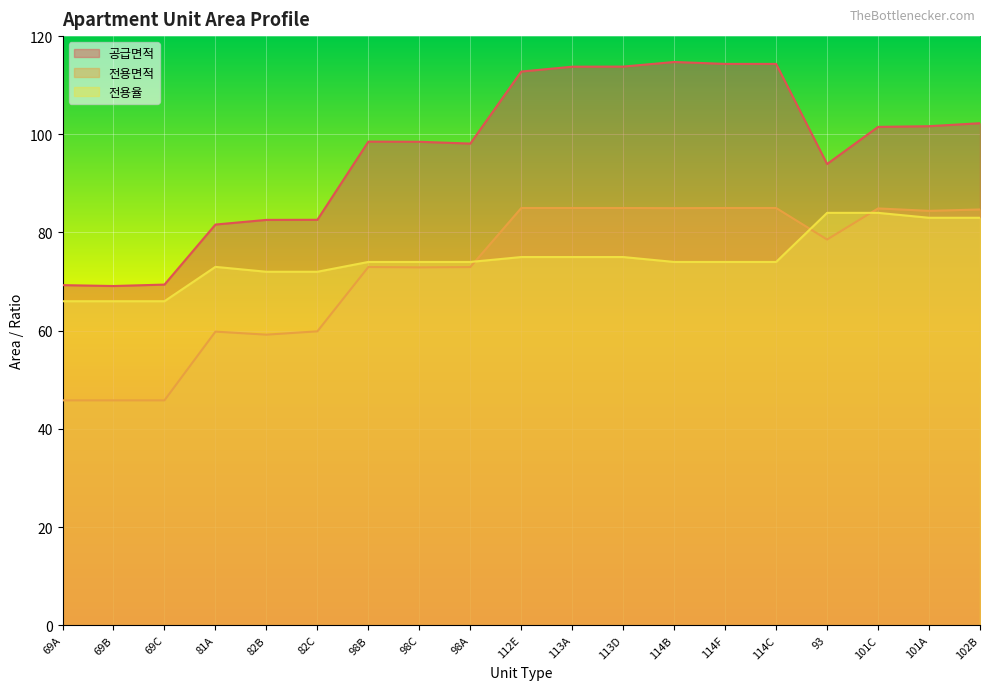

At how many categories does at least one series exceed 46?

19